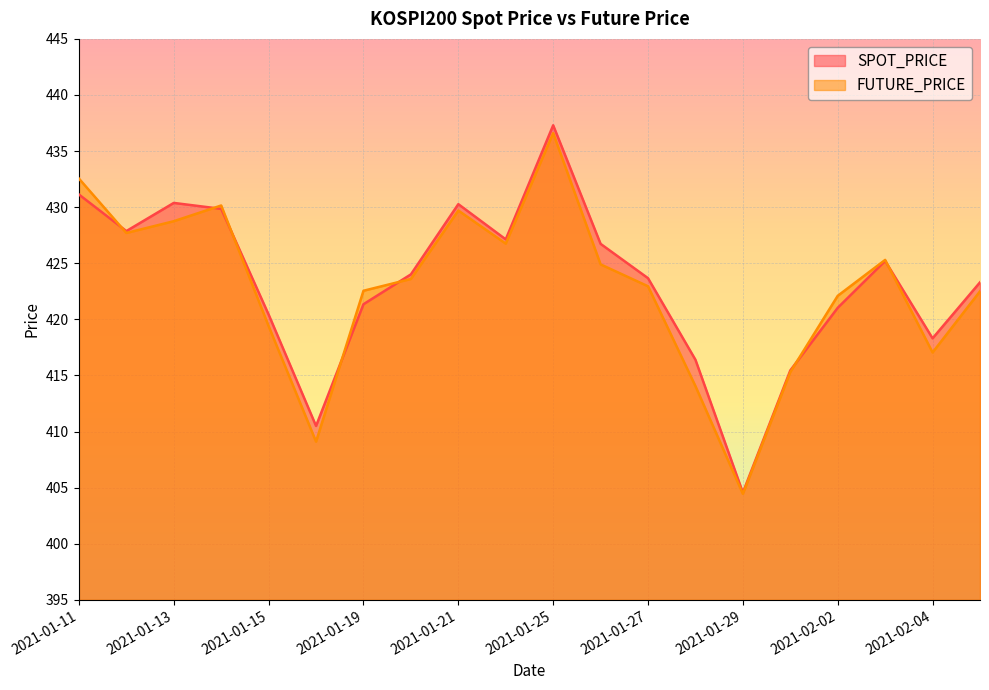

What is the value of the FUTURE_PRICE point at the 2nd from the left?

427.7